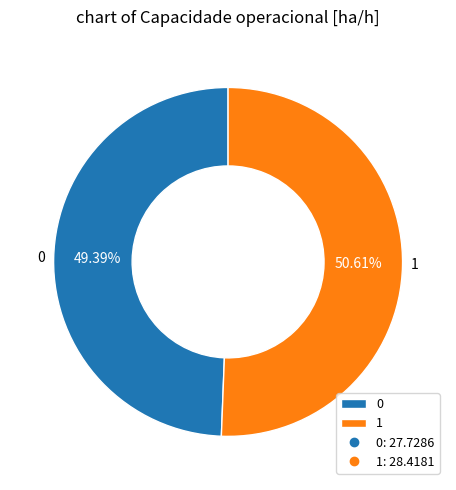

Which slice represents more than half of the pie?

1